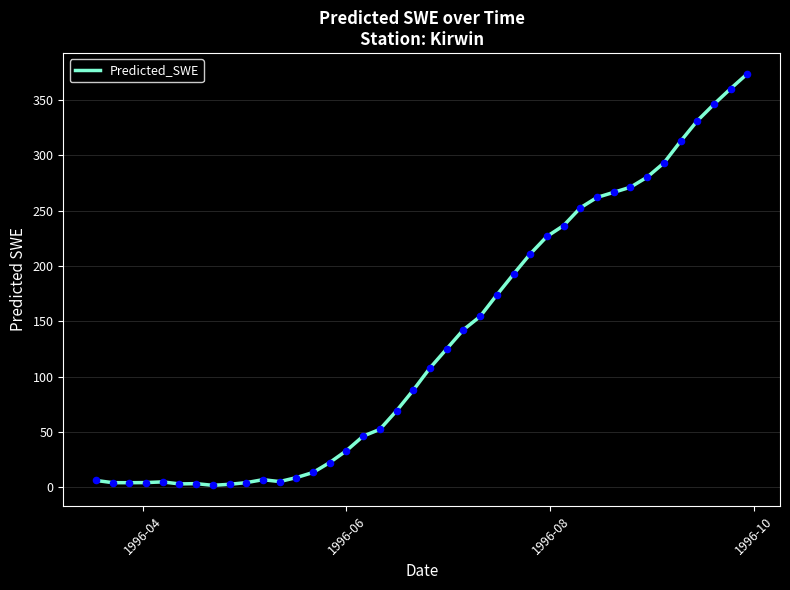

What is the greatest value displayed?

373.6